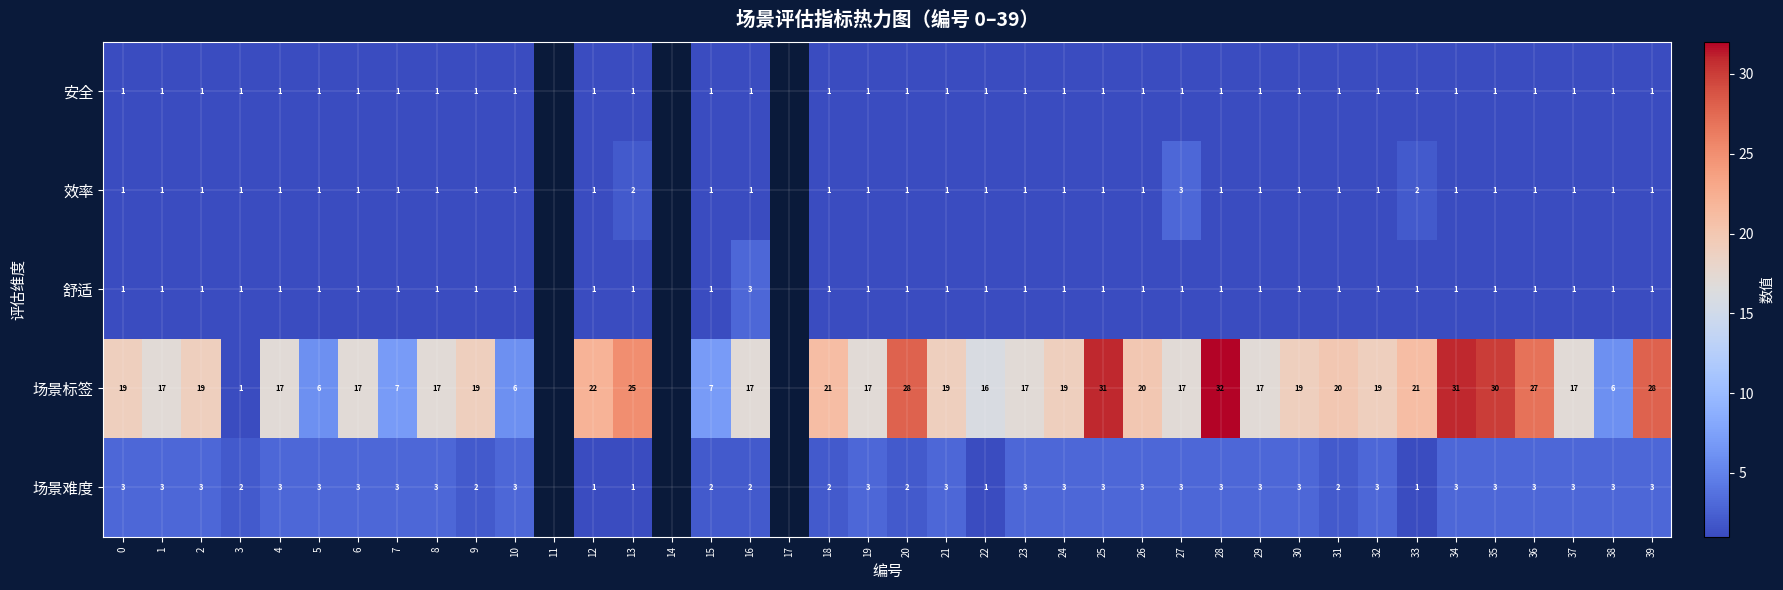

What is the total value across all series at 16?

24